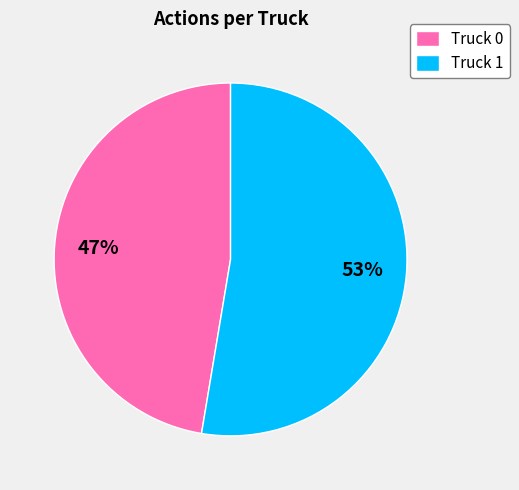

How many slices are in this pie chart?

2